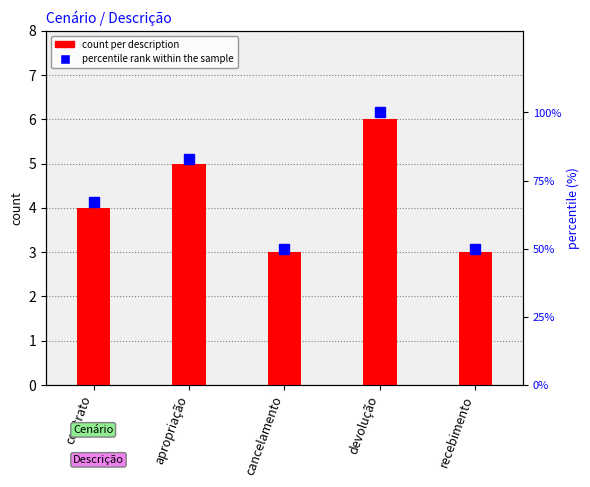

How many groups of bars are there?

5